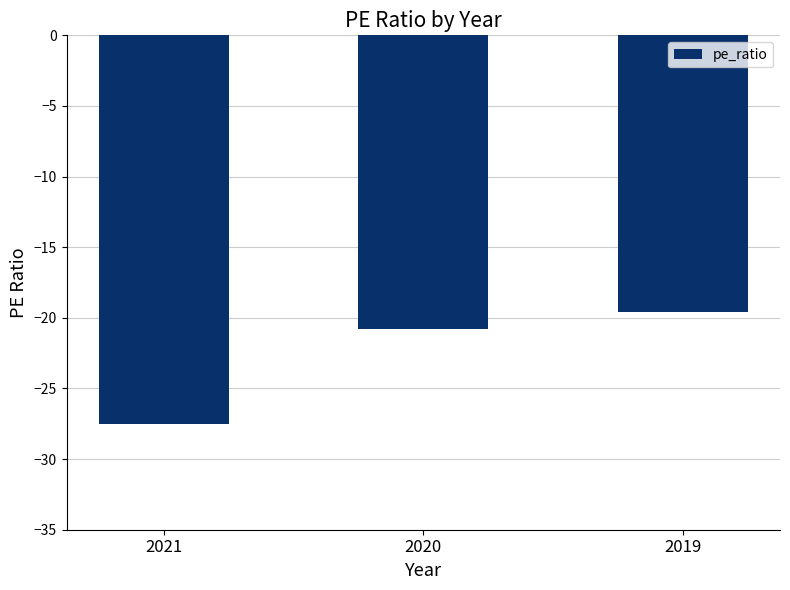

Reading left to right, extract all data points from this chart.

-27.5	-20.8	-19.6